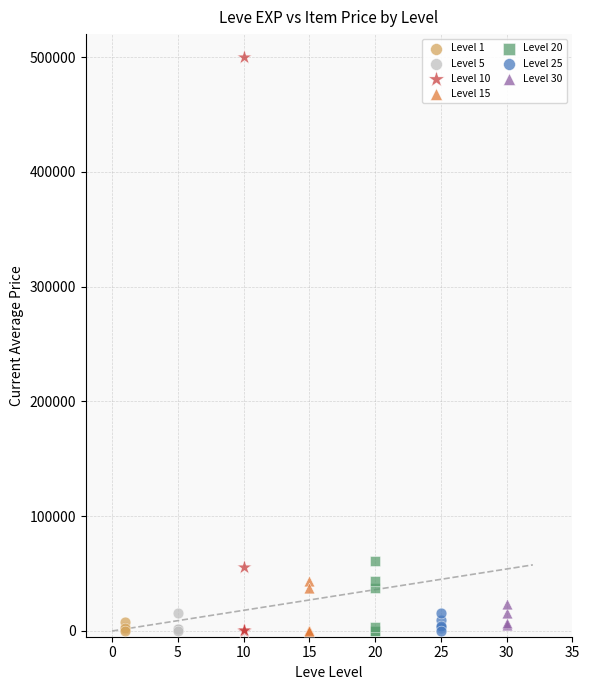

Which series has the largest Y range (max minus min)?

Level 10